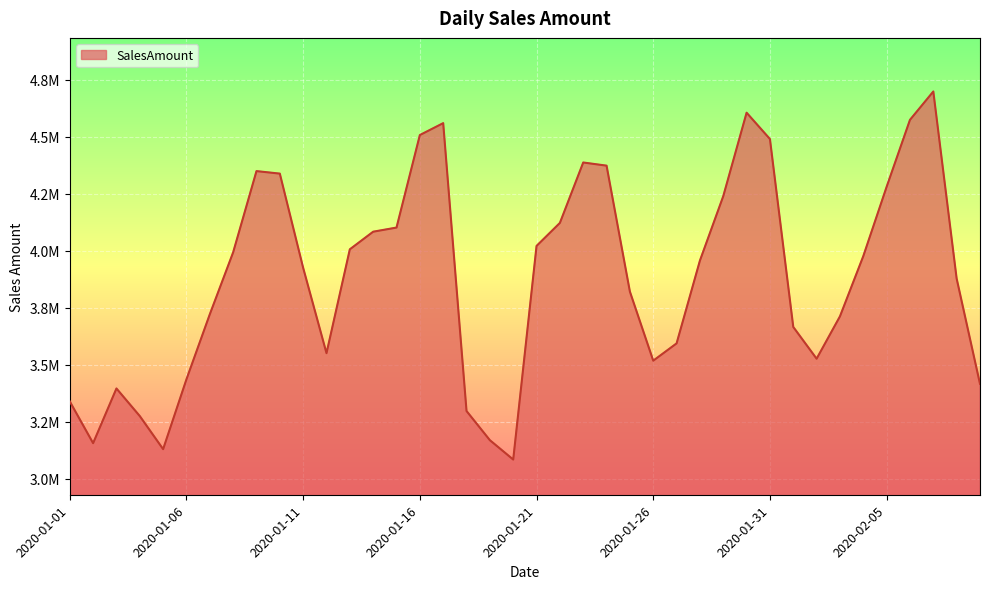

Rank the categories by value from highest to lowest.

2020-02-07, 2020-01-30, 2020-02-06, 2020-01-17, 2020-01-16, 2020-01-31, 2020-01-23, 2020-01-24, 2020-01-09, 2020-01-10, 2020-02-05, 2020-01-29, 2020-01-22, 2020-01-15, 2020-01-14, 2020-01-21, 2020-01-13, 2020-01-08, 2020-02-04, 2020-01-28, 2020-01-11, 2020-02-08, 2020-01-25, 2020-01-07, 2020-02-03, 2020-02-01, 2020-01-27, 2020-01-12, 2020-02-02, 2020-01-26, 2020-01-06, 2020-02-09, 2020-01-03, 2020-01-01, 2020-01-18, 2020-01-04, 2020-01-19, 2020-01-02, 2020-01-05, 2020-01-20